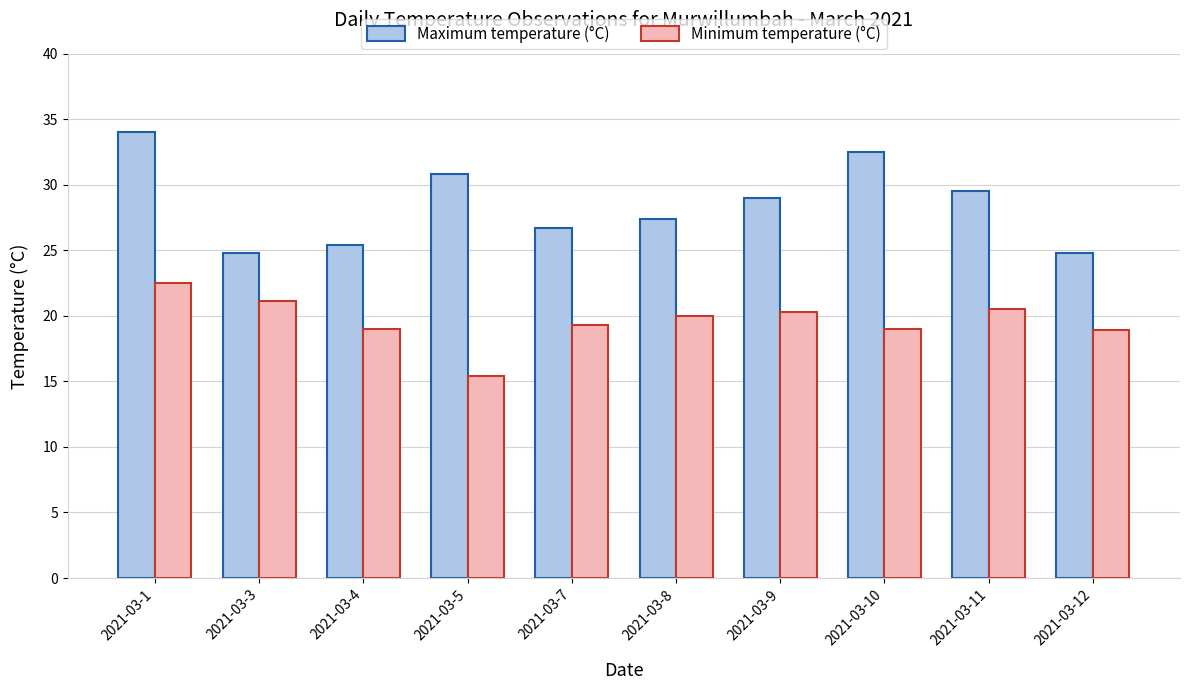

What are all the series names shown in the legend?

Maximum temperature (°C), Minimum temperature (°C)